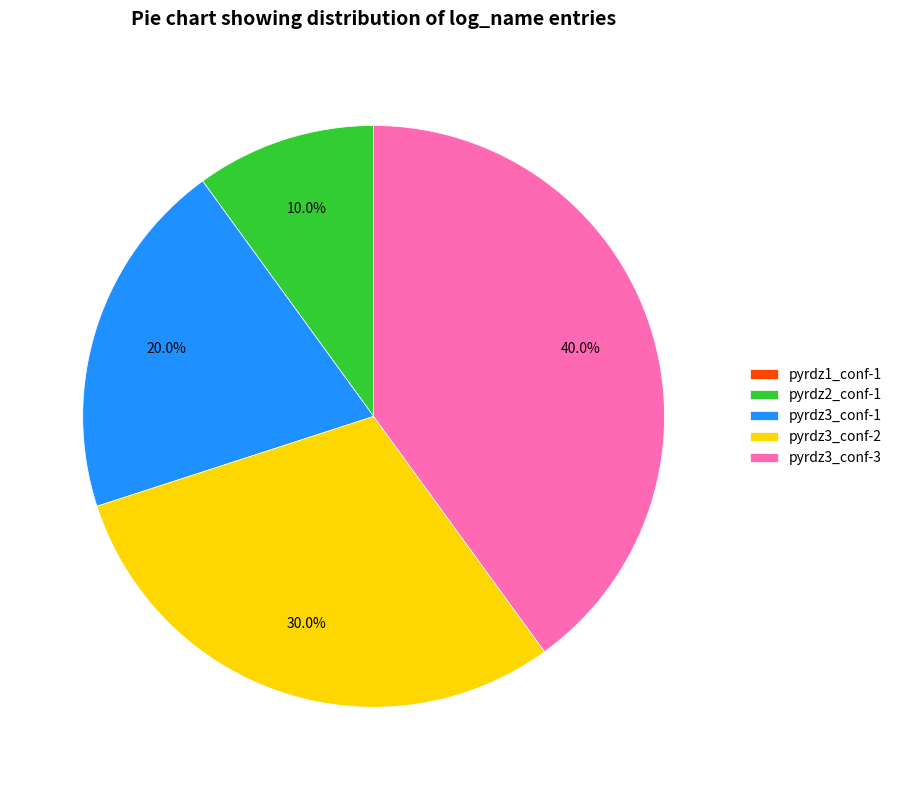

Does pyrdz3_conf-2 account for over 50% of the chart?

No